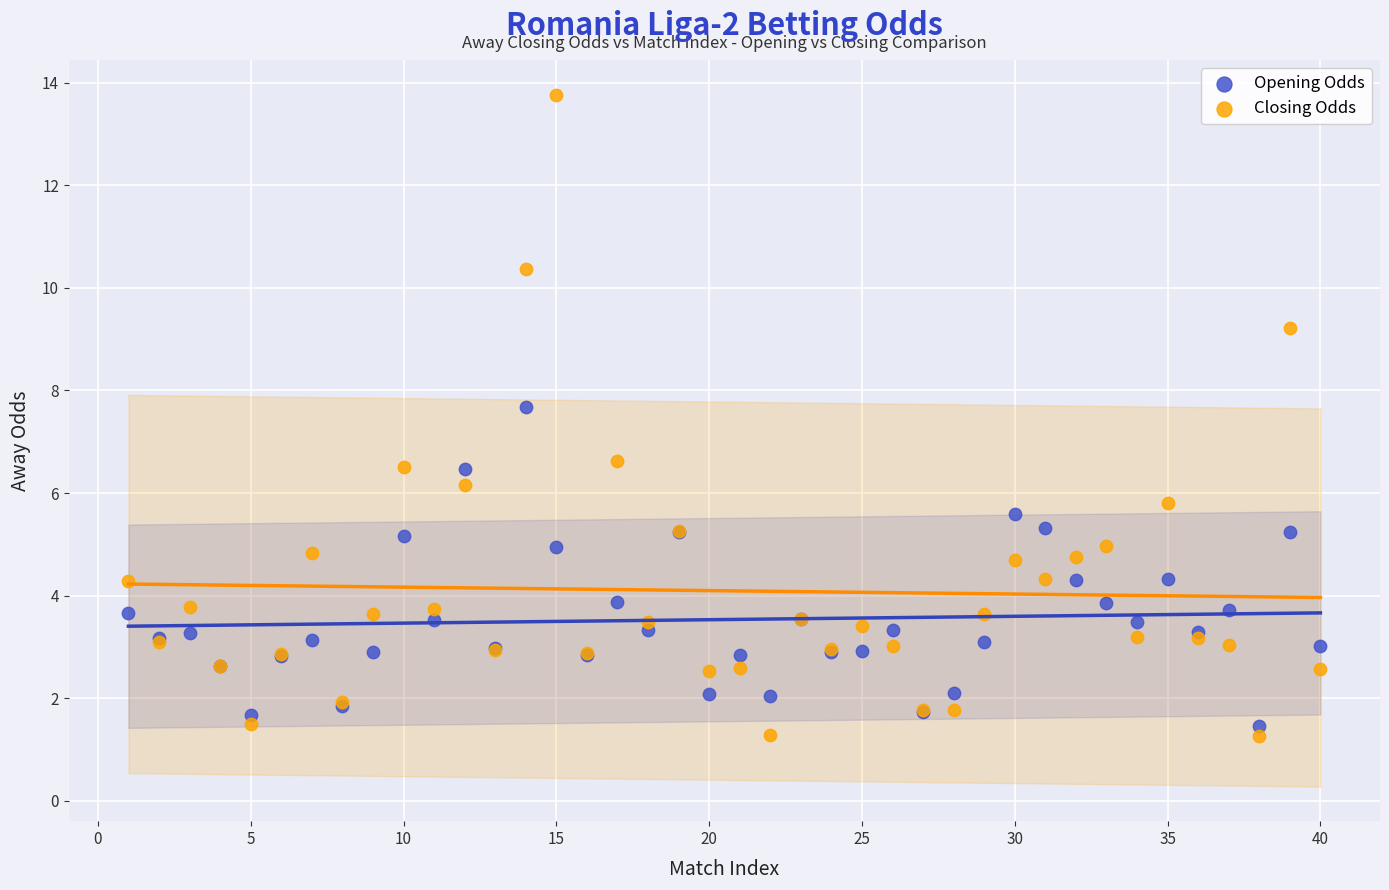

Which series reaches the minimum Y coordinate?

Closing Odds